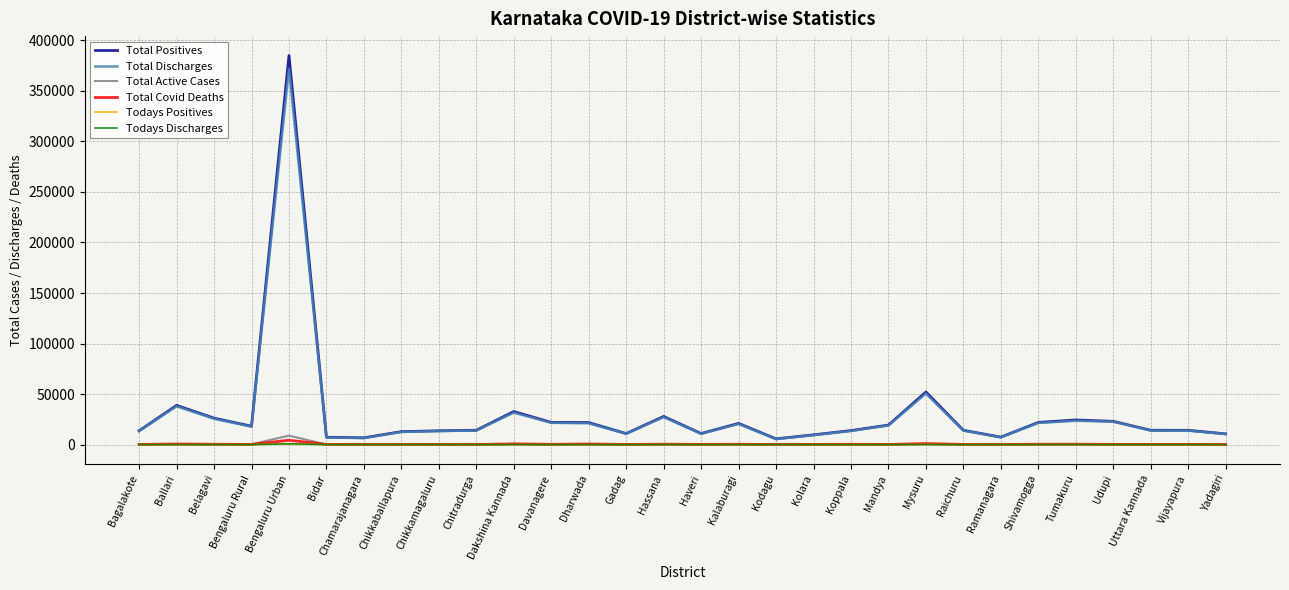

What is the maximum value for Total Active Cases?

8845